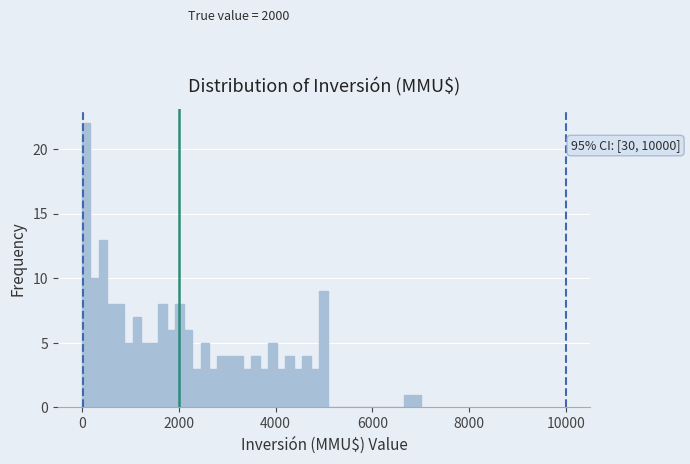

Read against the x-axis, roughly where is the centre of the tallest bar?

0